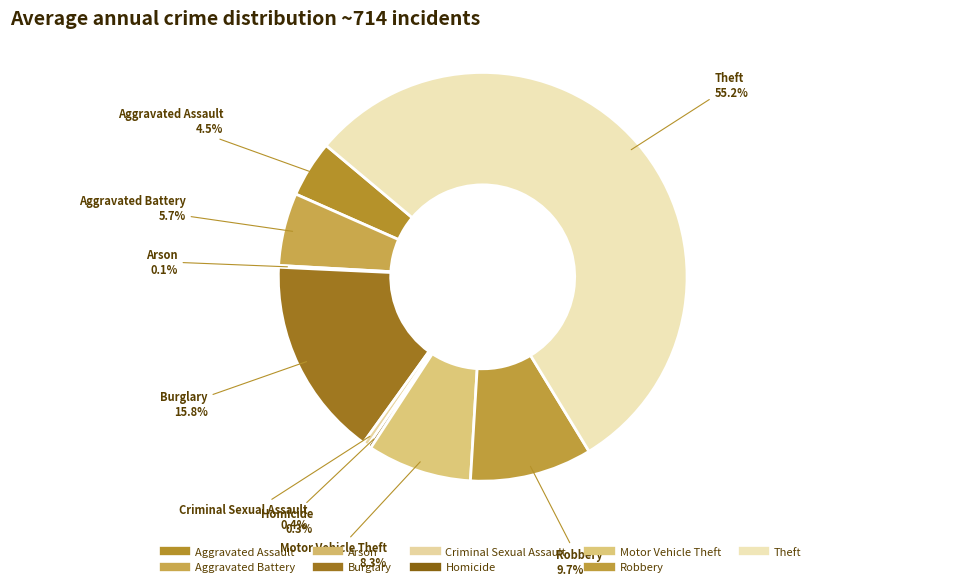

Is it true that Criminal Sexual Assault is 0% of the pie?

True